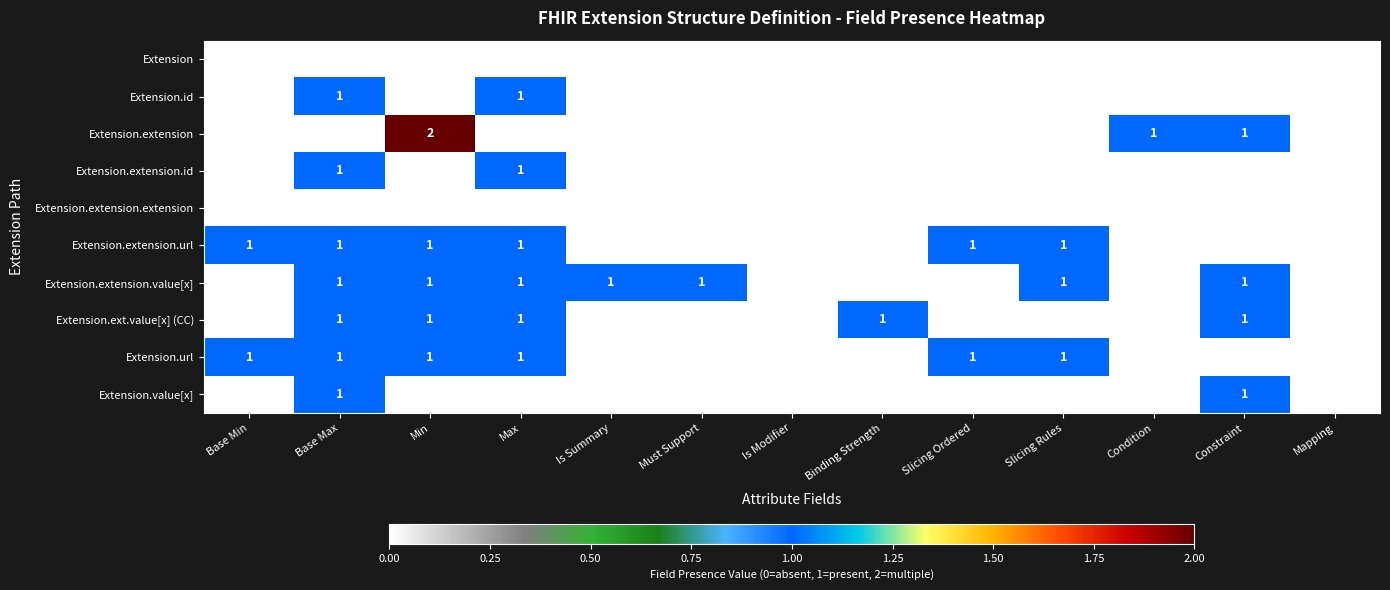

What is the sum of the Extension.url values at Slicing Rules and Slicing Ordered?

2